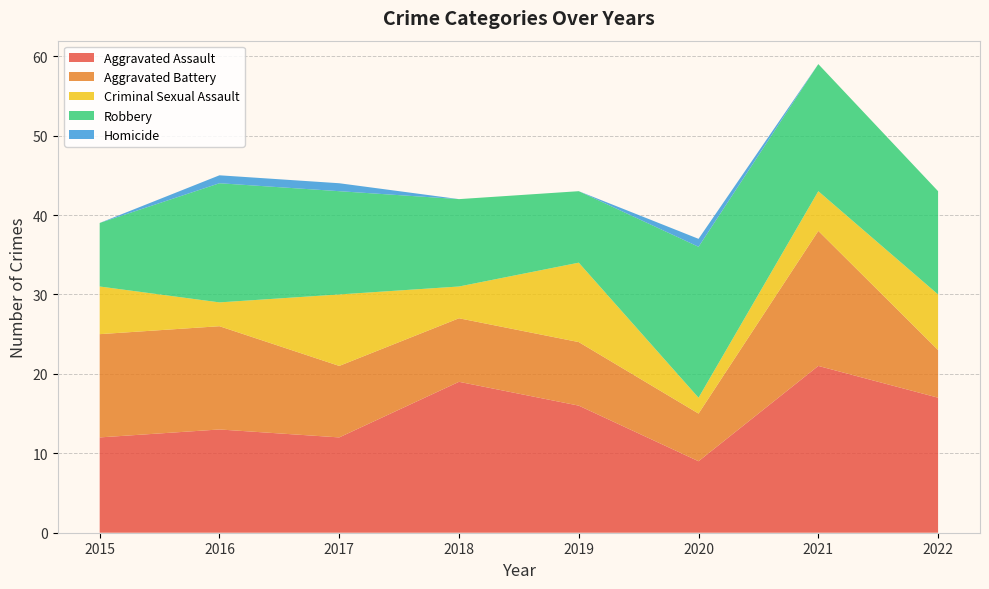

Reading left to right, list all the values displayed in this chart.

Aggravated Assault: 12	13	12	19	16	9	21	17
Aggravated Battery: 13	13	9	8	8	6	17	6
Criminal Sexual Assault: 6	3	9	4	10	2	5	7
Robbery: 8	15	13	11	9	19	16	13
Homicide: 0	1	1	0	0	1	0	0